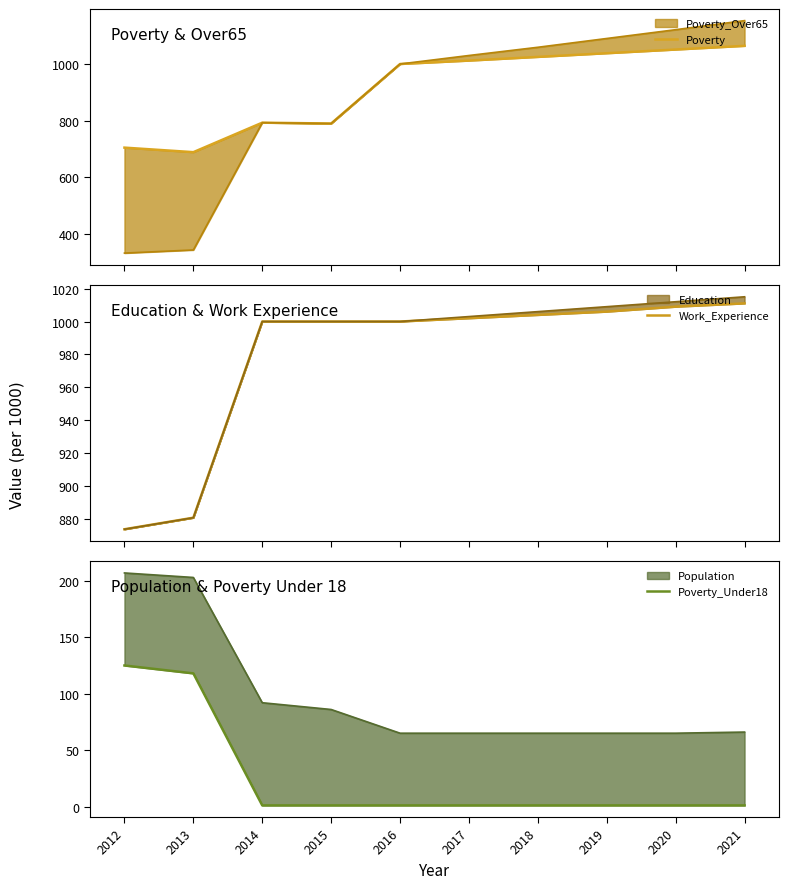

True or false: Poverty has more than 1 interior local peaks.

False